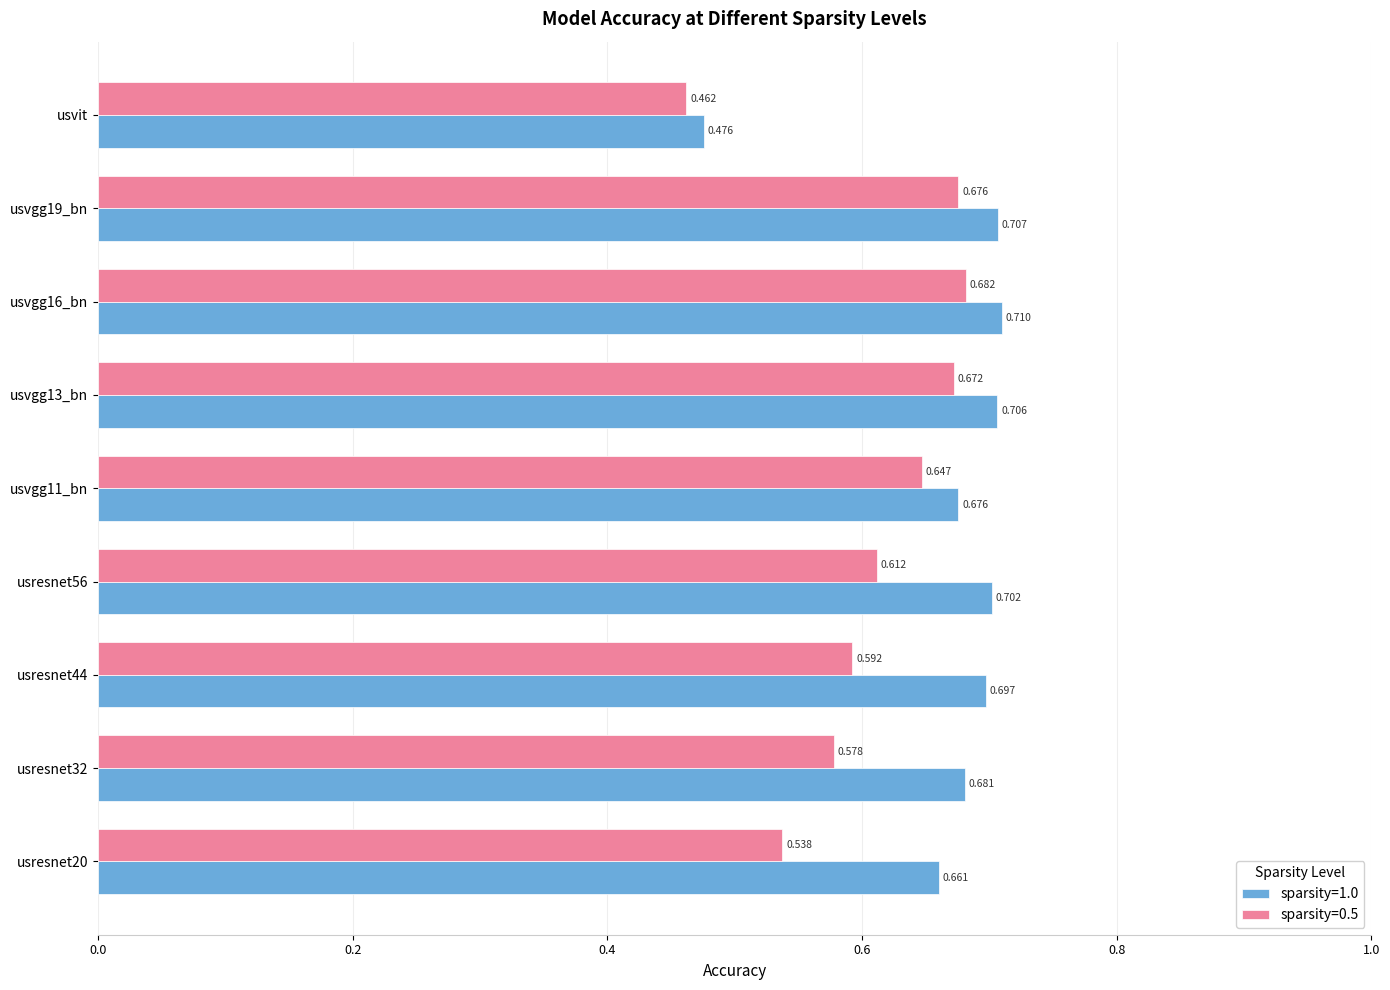

Which category has the lowest value in the sparsity=0.5 series?

usvit